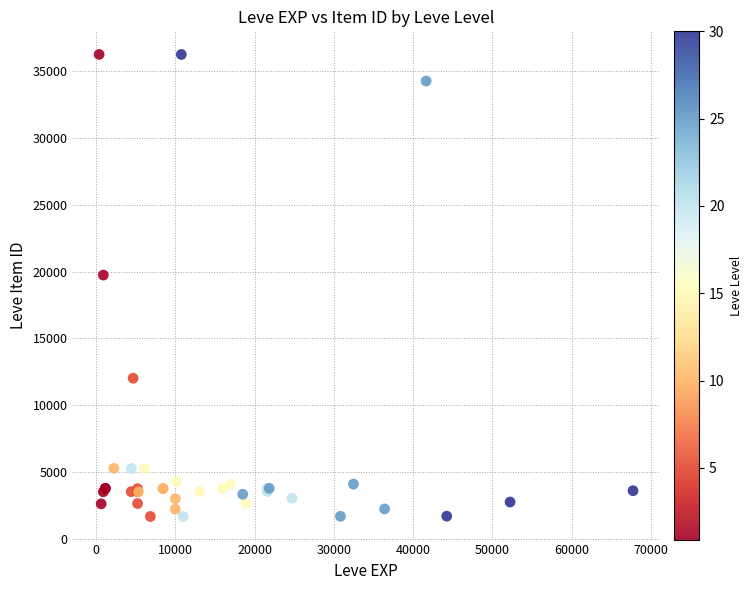

What Y value in the scatter plot is closest to 18967?

19744